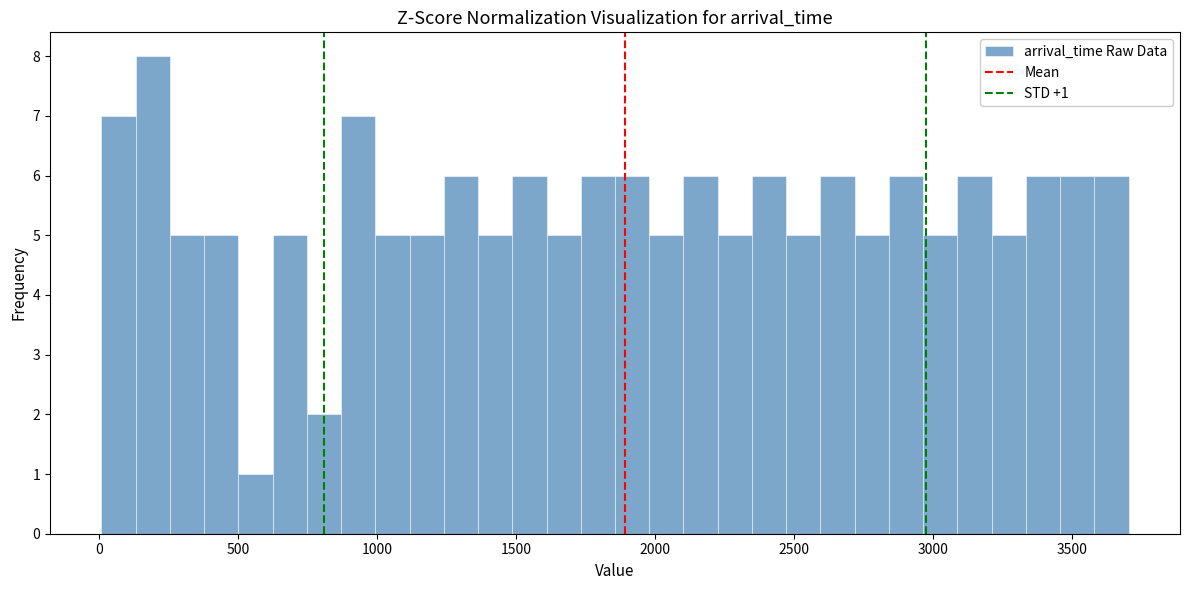

Read against the x-axis, roughly where is the centre of the tallest bar?

200